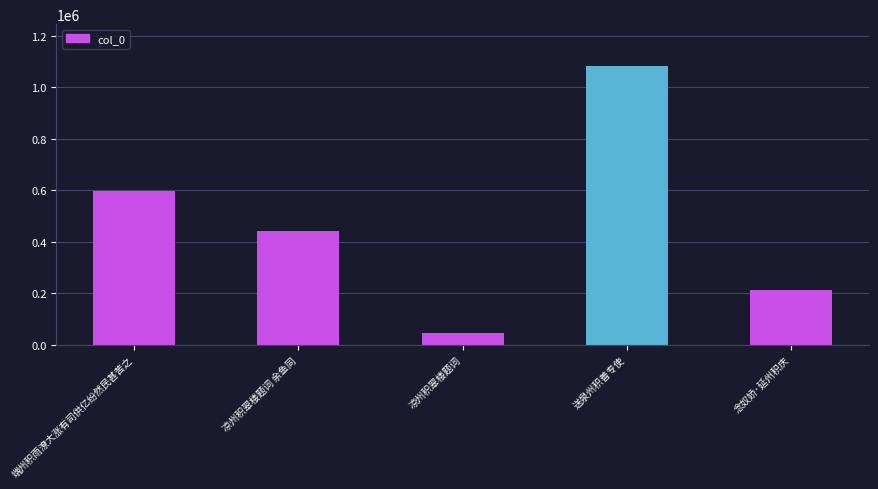

Reading right to left, extract all data points from this chart.

215094	1082614	46146	441405	598480